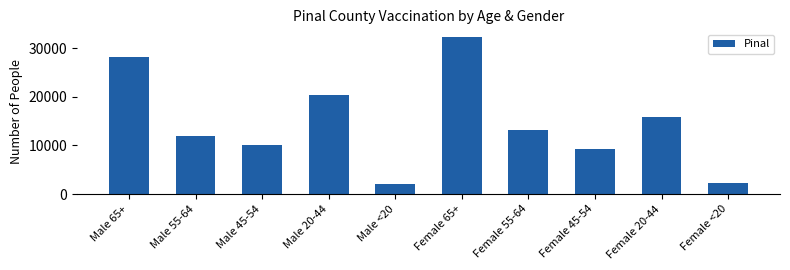

Is it true that the value at Female 45-54 is 9221?

True